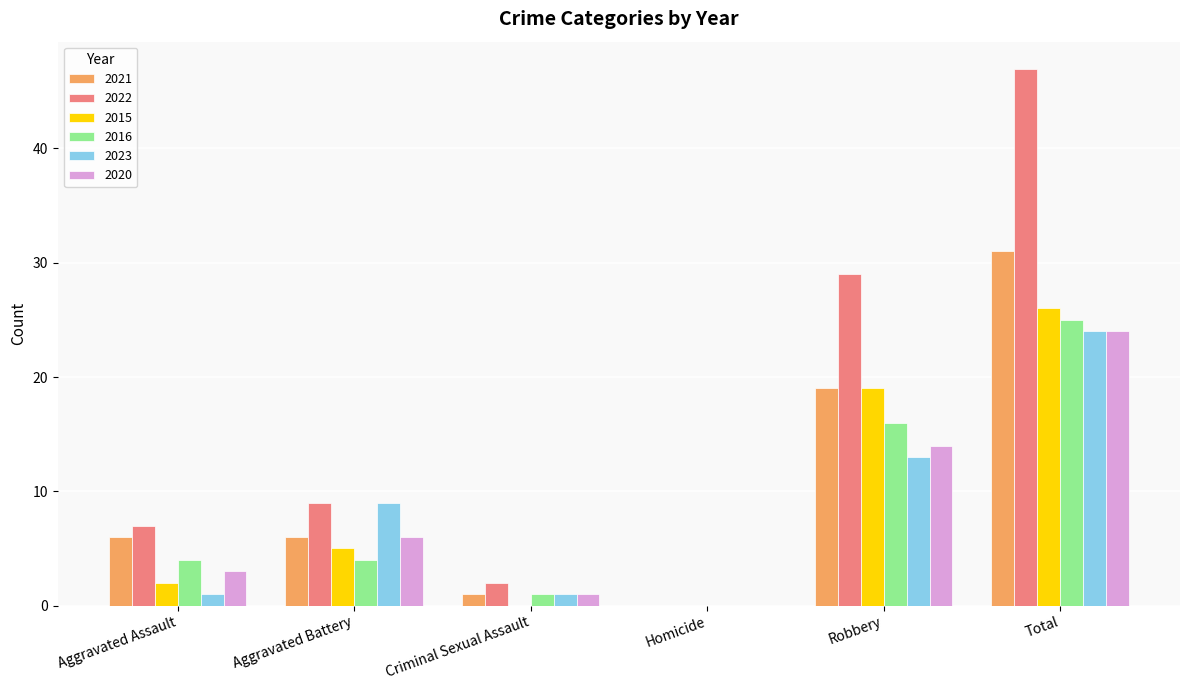

Reading right to left, extract all data points from this chart.

2021: 31	19	0	1	6	6
2022: 47	29	0	2	9	7
2015: 26	19	0	0	5	2
2016: 25	16	0	1	4	4
2023: 24	13	0	1	9	1
2020: 24	14	0	1	6	3